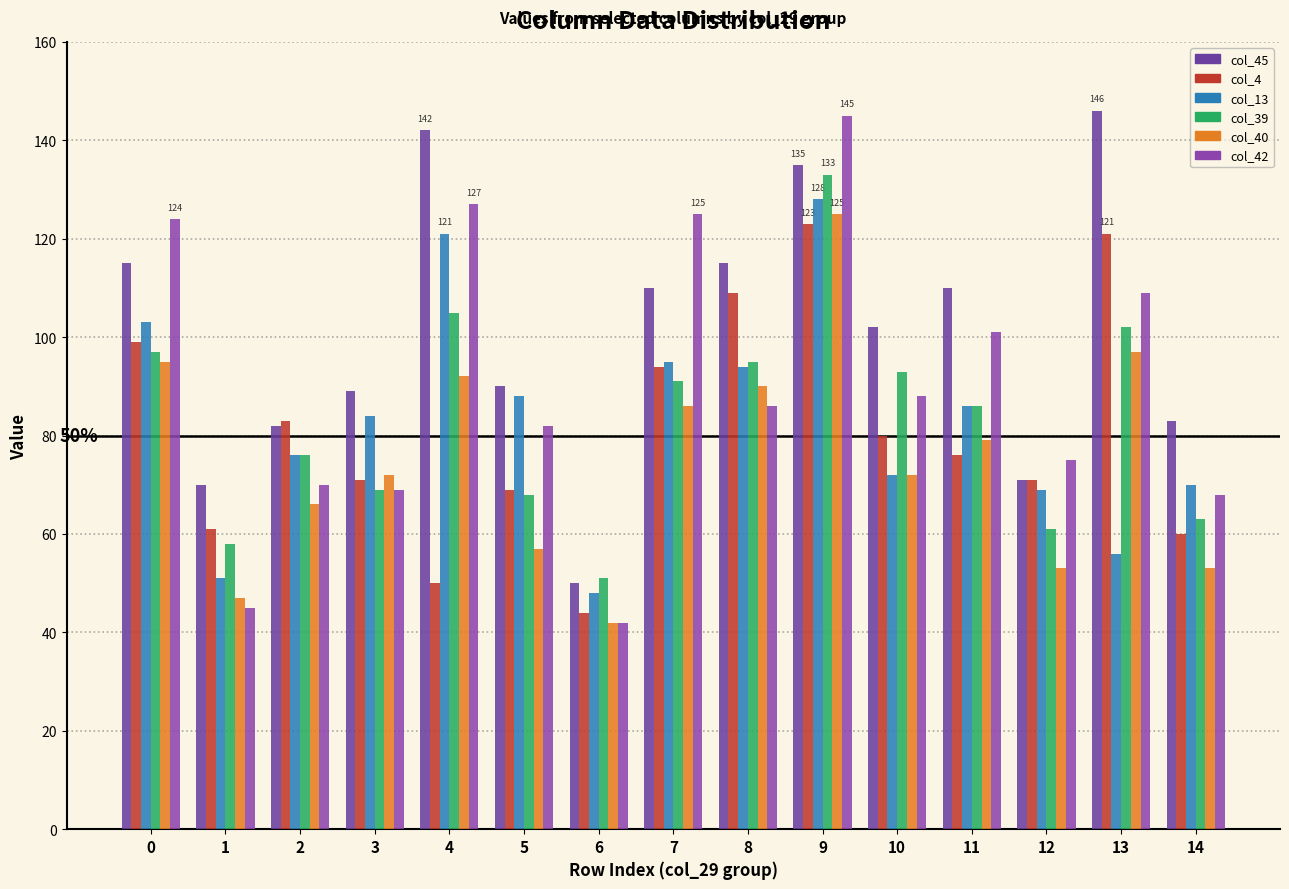

The col_4 series shows 80 at 1. True or false?

False